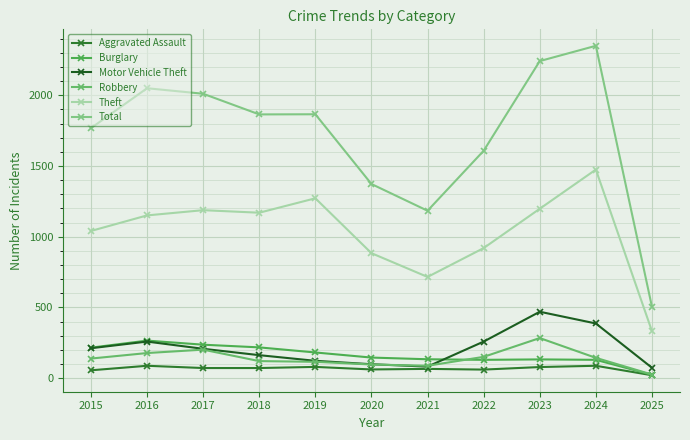

The Motor Vehicle Theft series shows 259 at 2022. True or false?

True